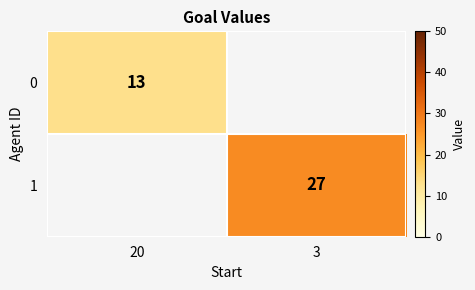

The value of 1 at 3 is 27. True or false?

True